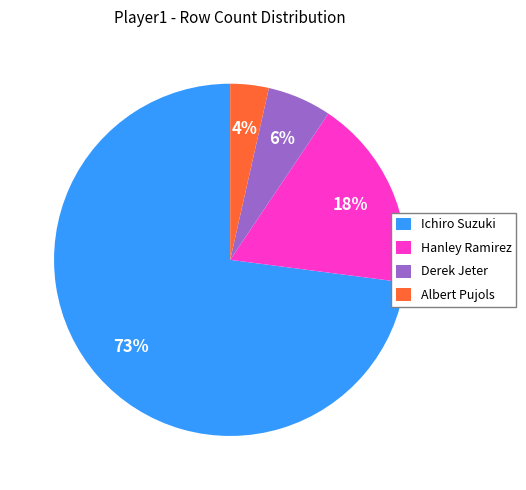

Is the sum of Albert Pujols and Ichiro Suzuki greater than half?

Yes